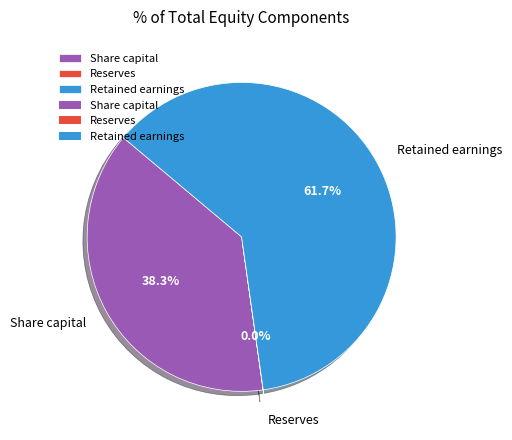

To the nearest percent, what percentage of the pie is Retained earnings?

62%